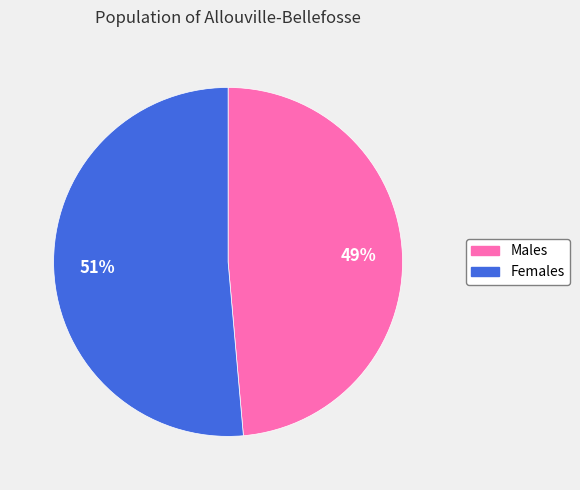

To the nearest percent, what is the average slice percentage?

50%